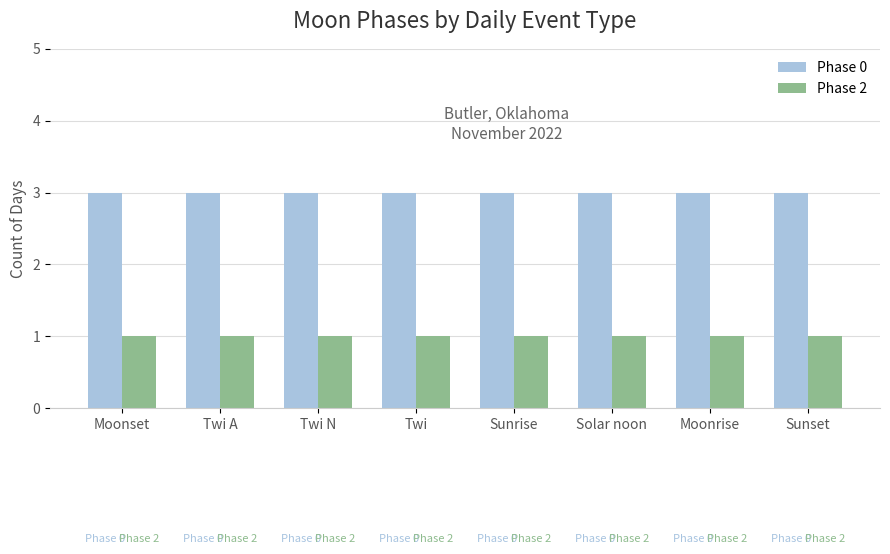

List the series in order of their peak value, highest first.

Phase 0, Phase 2